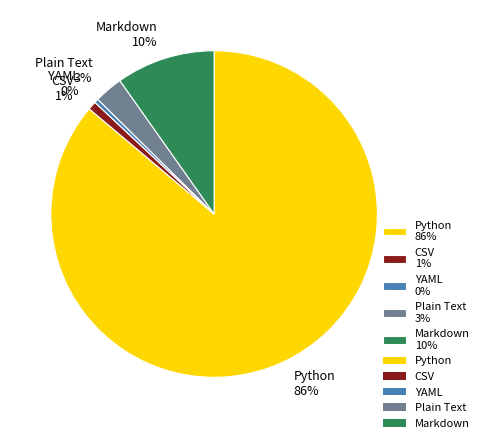

Does Markdown represent more than half of the total?

No